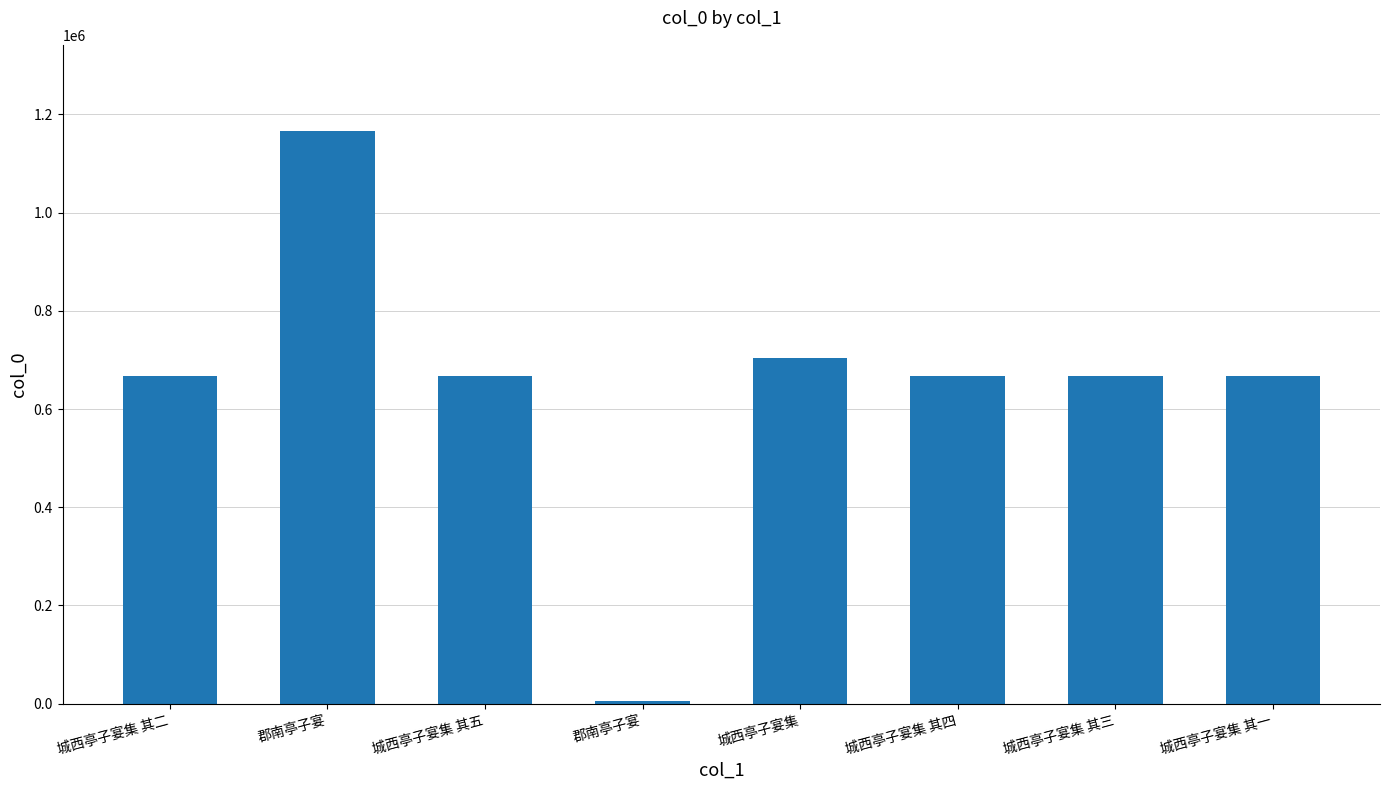

How many values are below 666438?

4